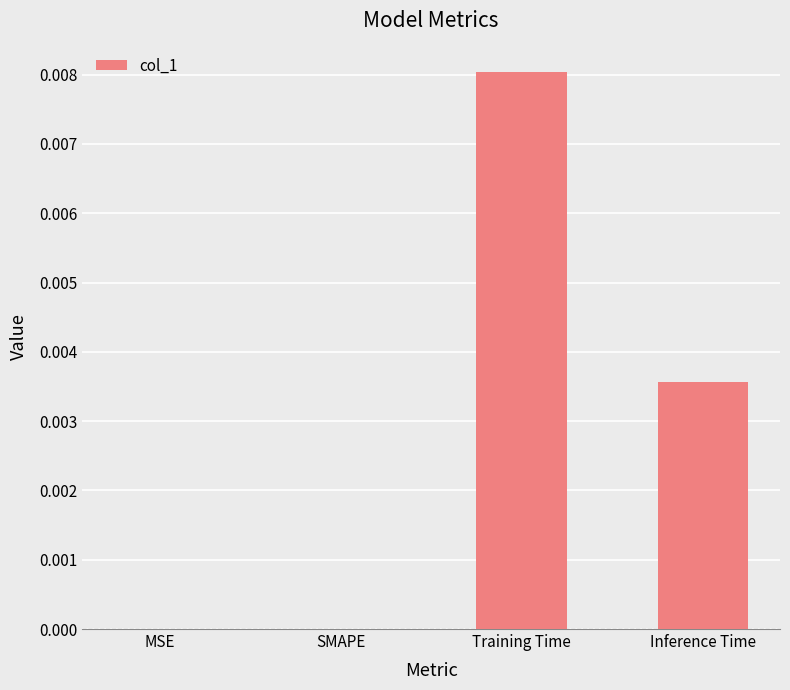

Between SMAPE and Inference Time, which is larger?

Inference Time